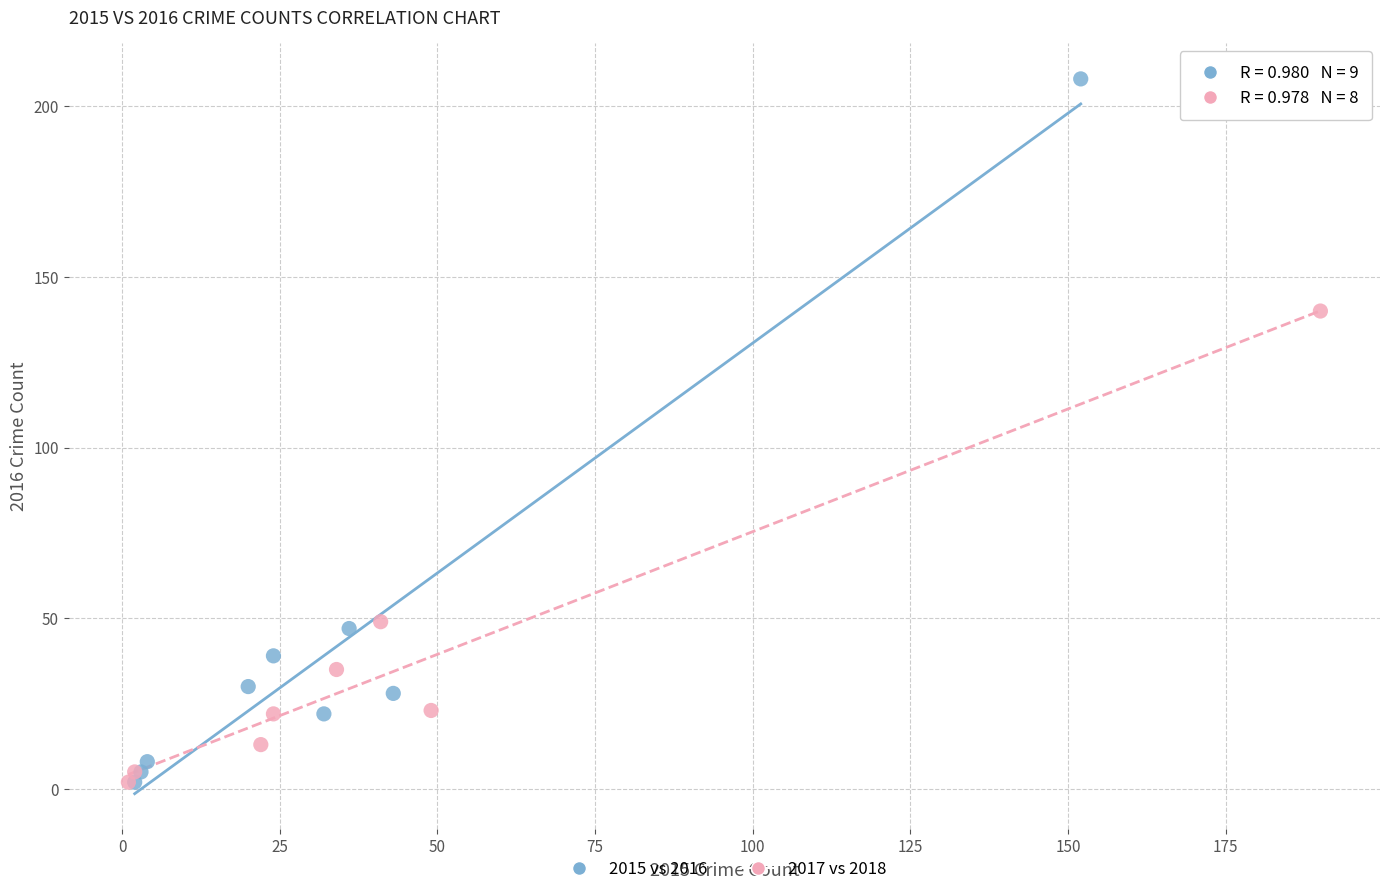

Which series has the widest spread of Y values?

2015 vs 2016